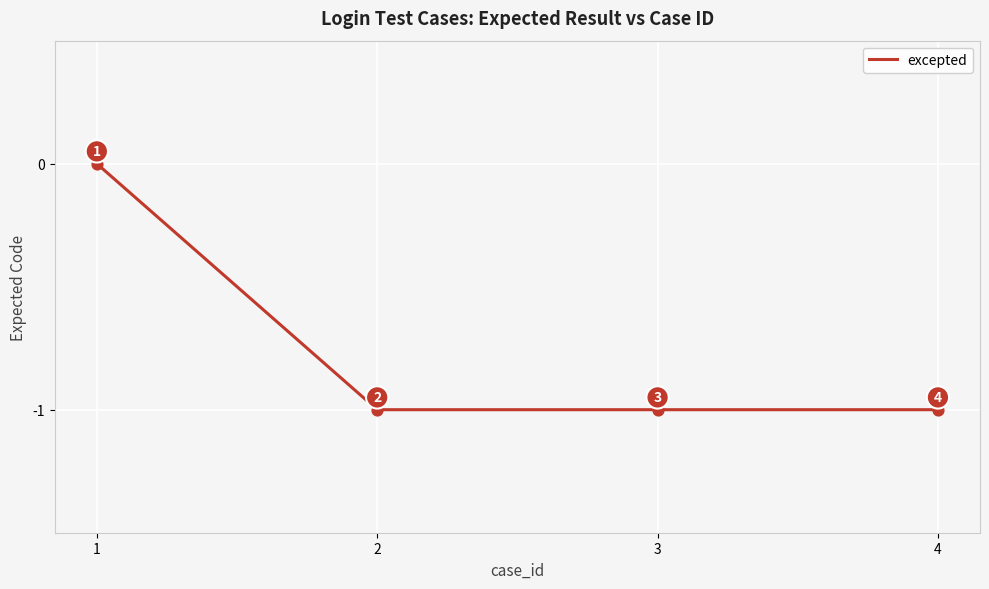

True or false: there are more than 0 points higher than both neighbors.

False